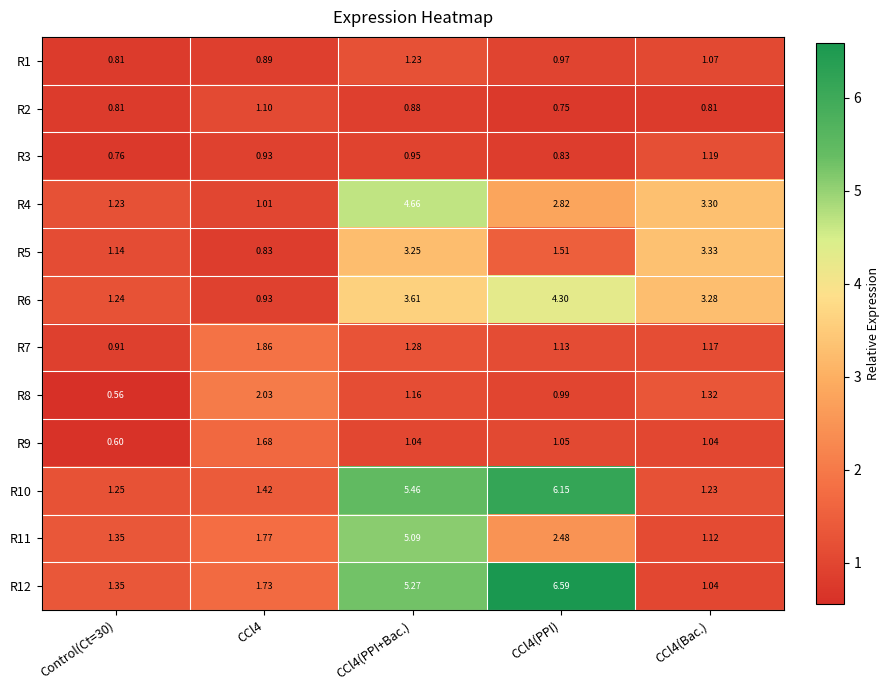

Is the value of R12 at CCl4 greater than the value of R5 at Control(Ct=30)?

Yes